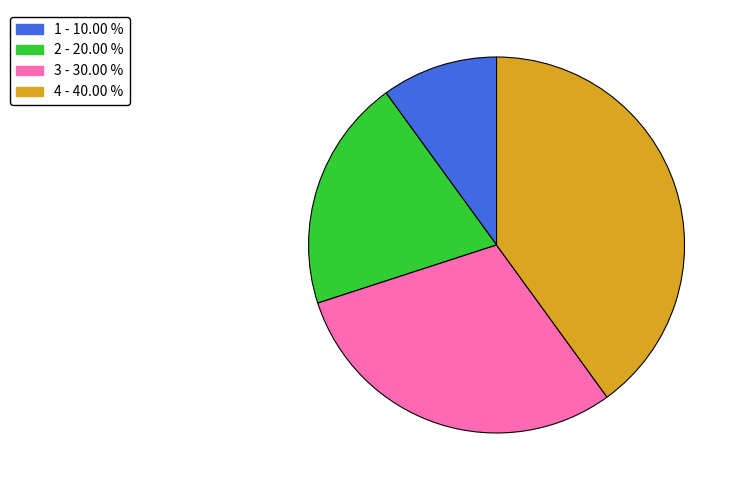

Does any single category account for the majority?

No